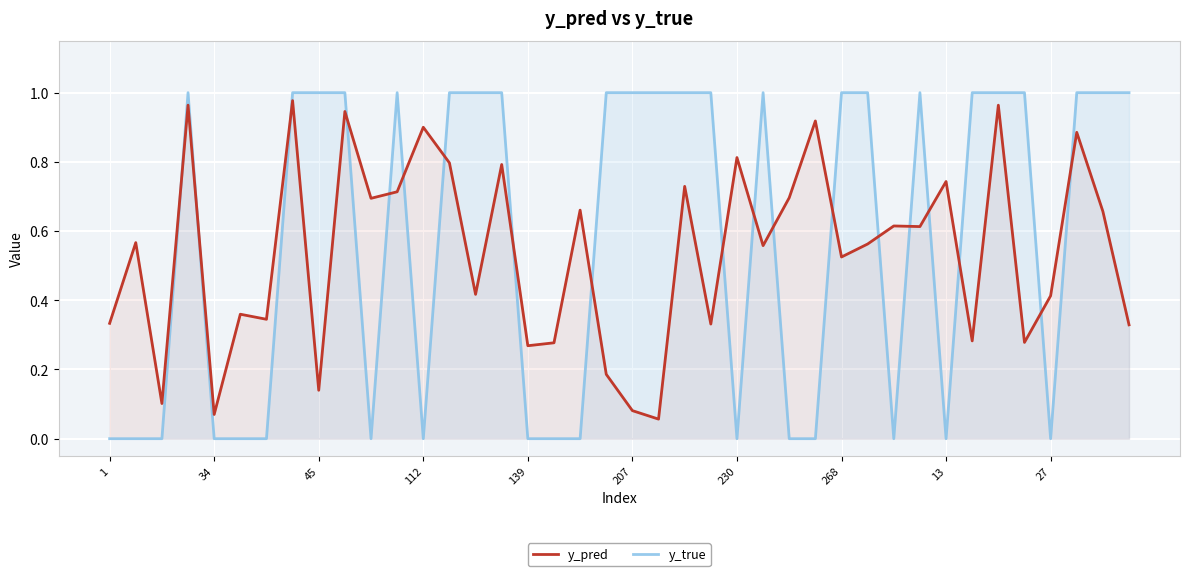

What is the label of the 38th point from the left?

37